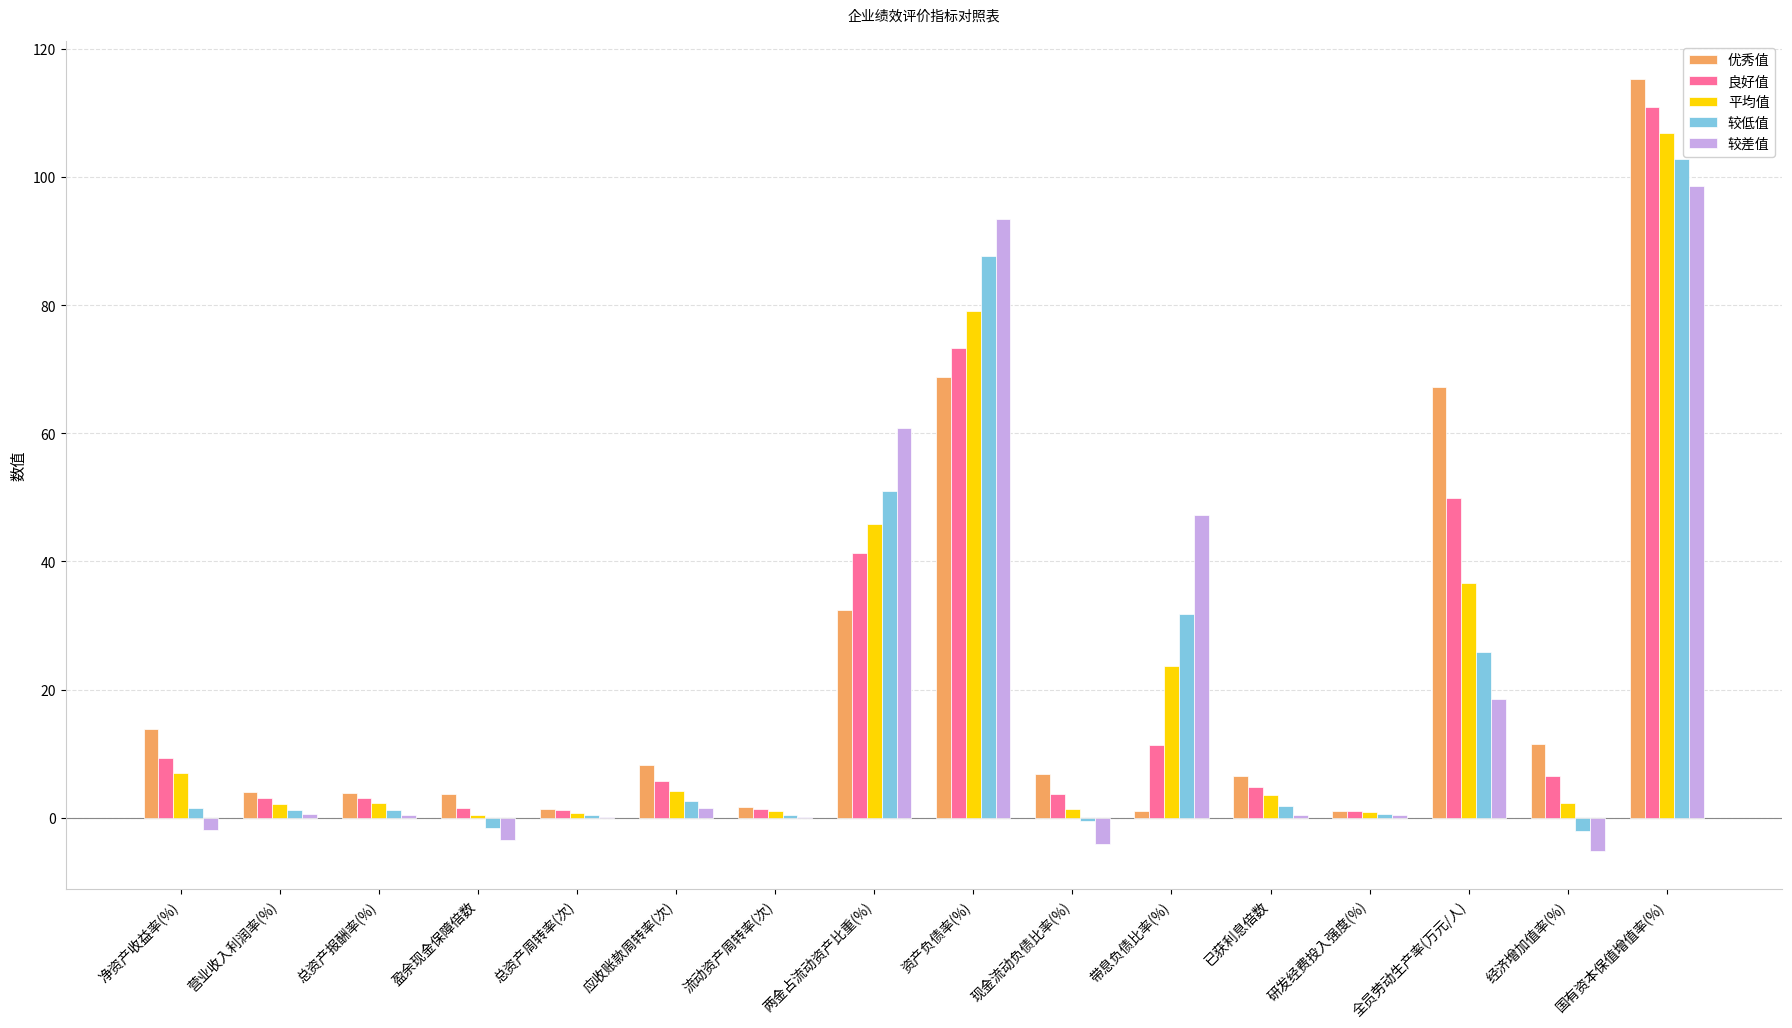

At which category is the sum across all series the highest?

国有资本保值增值率(%)